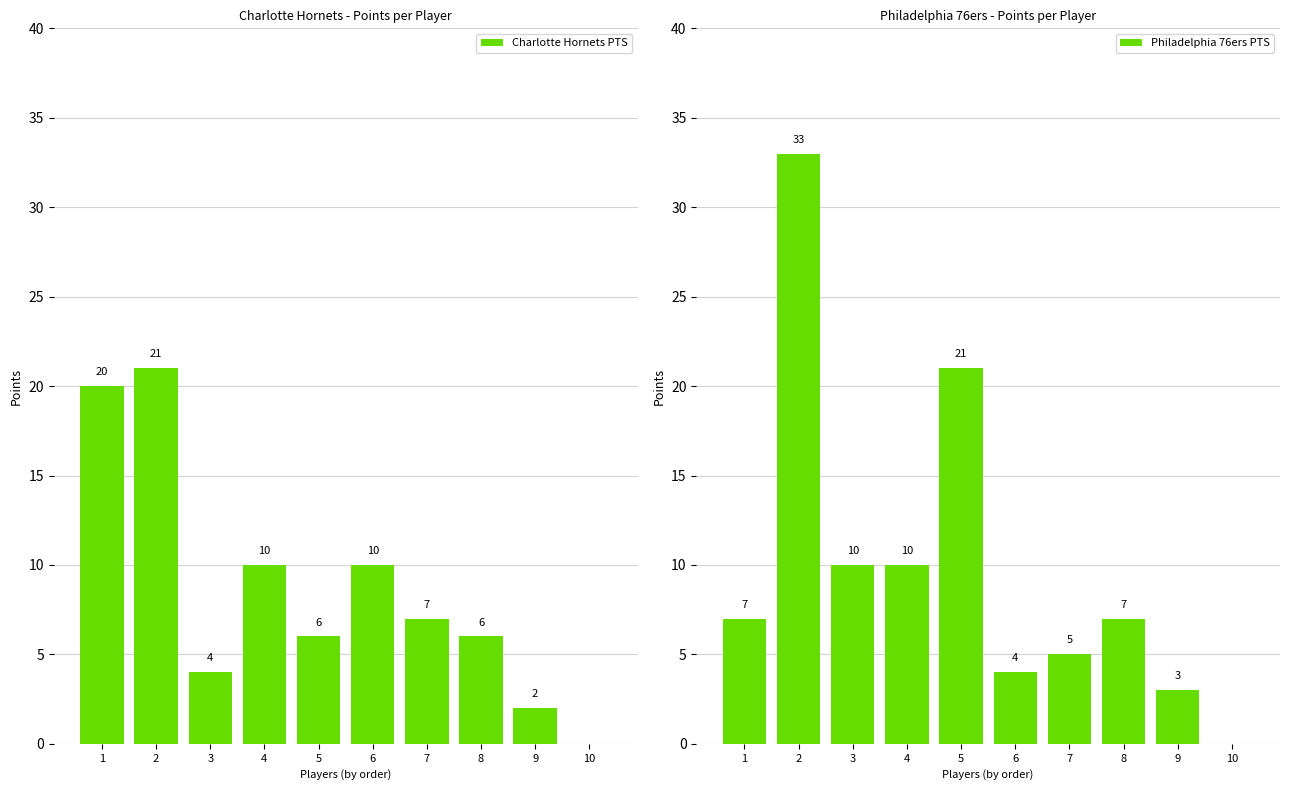

At which label does Philadelphia 76ers PTS reach its minimum?

10